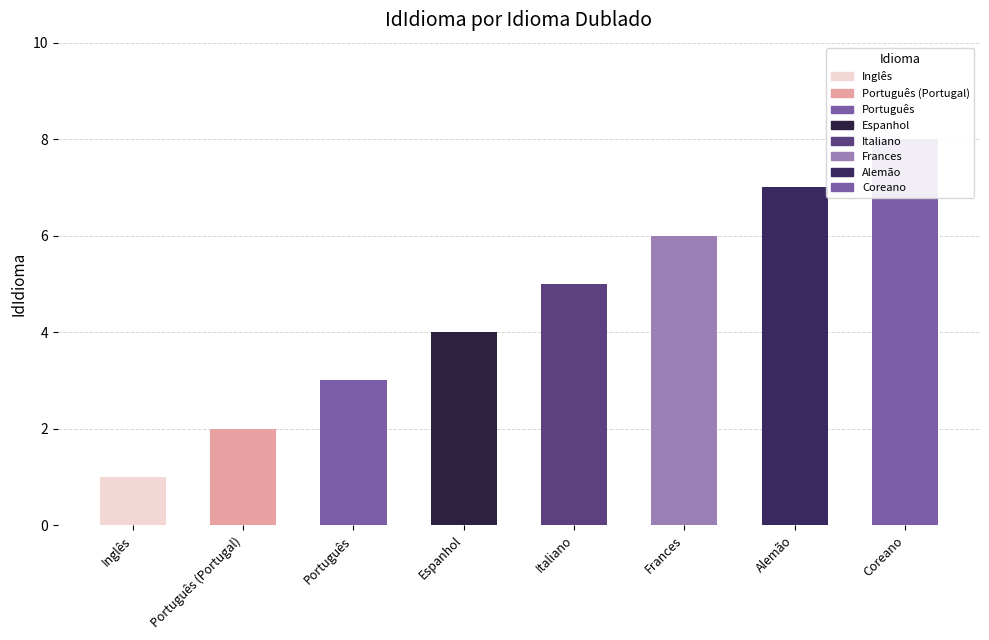

Reading left to right, what are all the values shown in this chart?

Inglês=1	Português (Portugal)=2	Português=3	Espanhol=4	Italiano=5	Frances=6	Alemão=7	Coreano=8